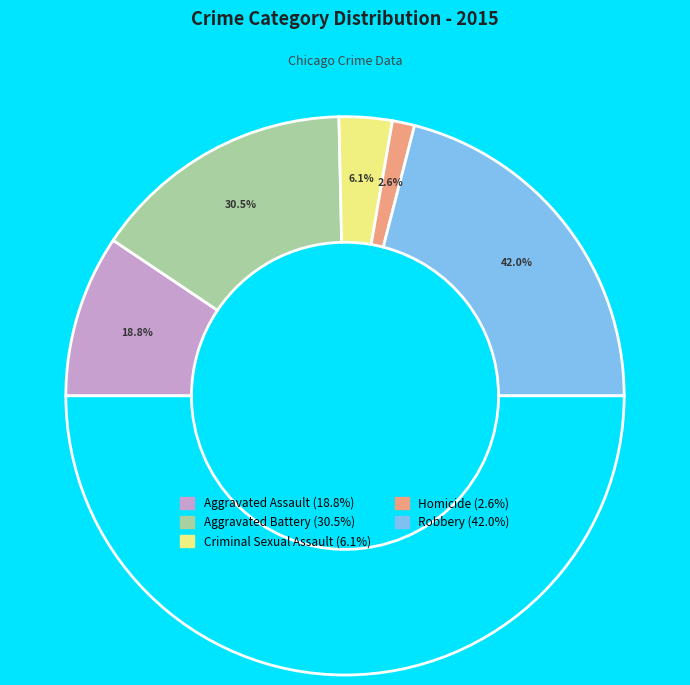

What is the smallest slice in the pie chart?

Homicide